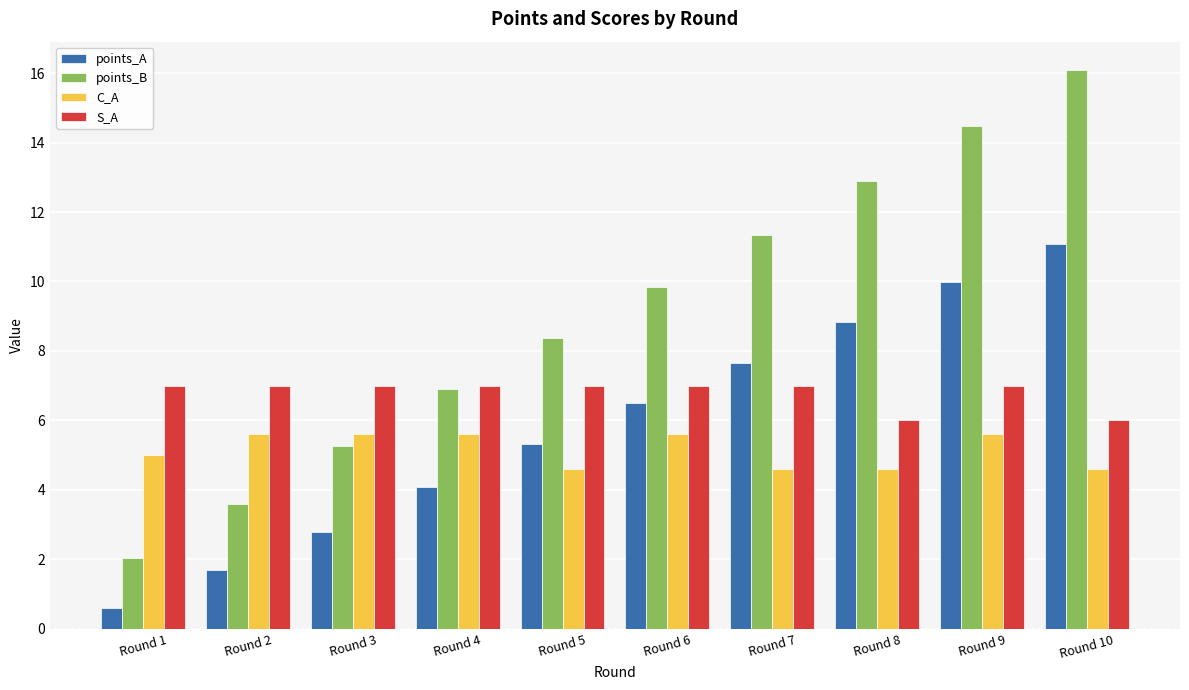

Which series changed the most between Round 1 and Round 4?

points_B